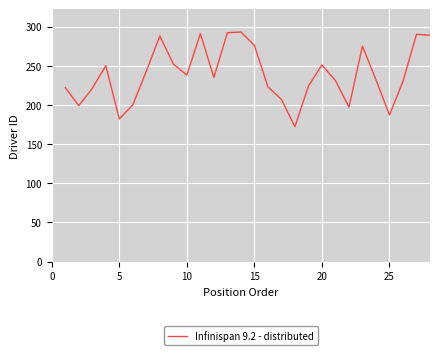

What is the difference between the maximum and minimum values?

121